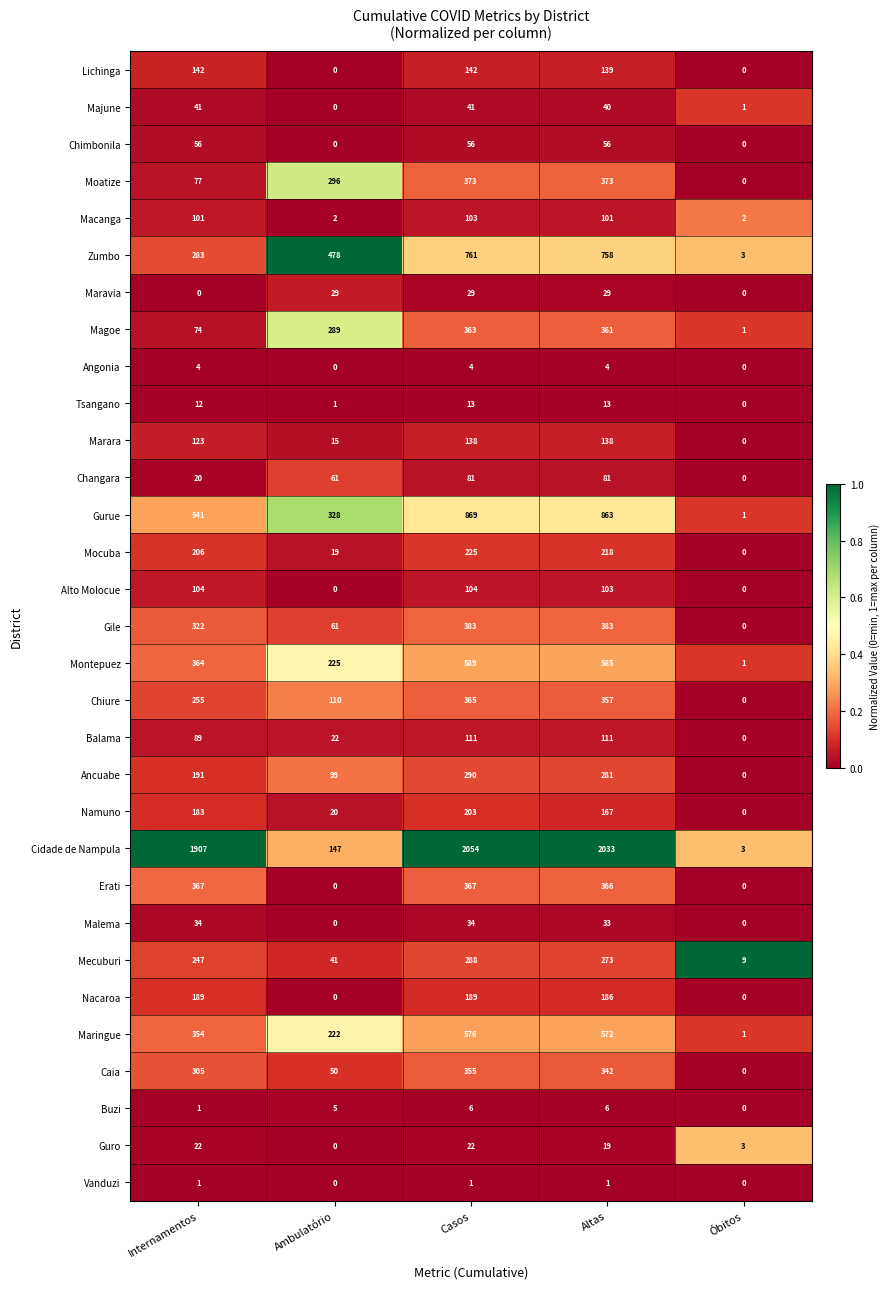

Which category has the highest value across all series?

Casos